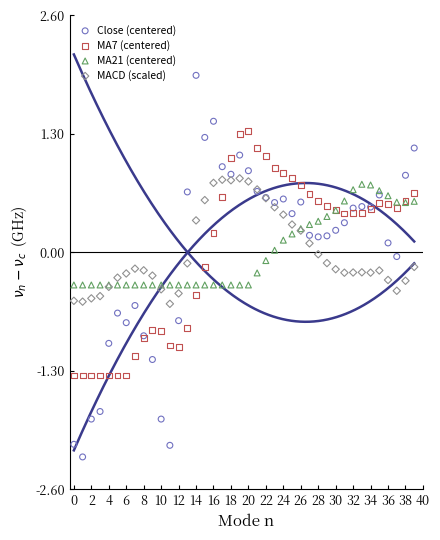

Which series has the largest Y range (max minus min)?

Close (centered)